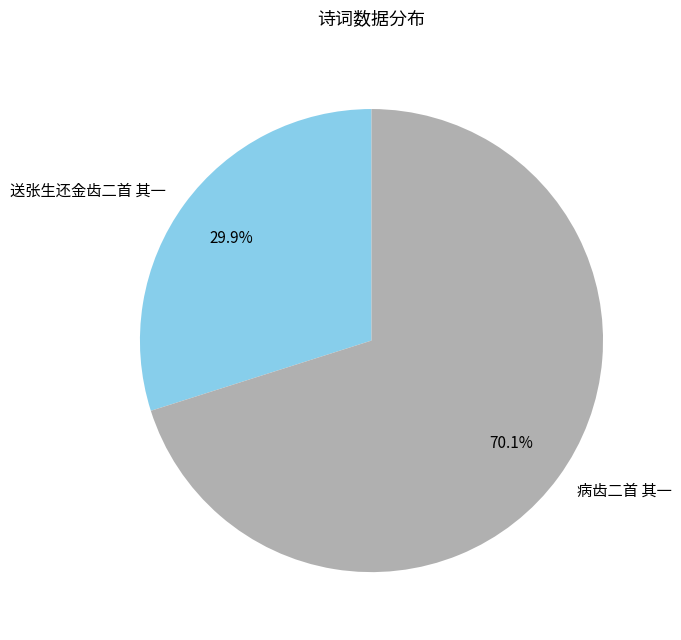

Approximately how many times larger is the value at 病齿二首 其一 compared to 送张生还金齿二首 其一?

2.3